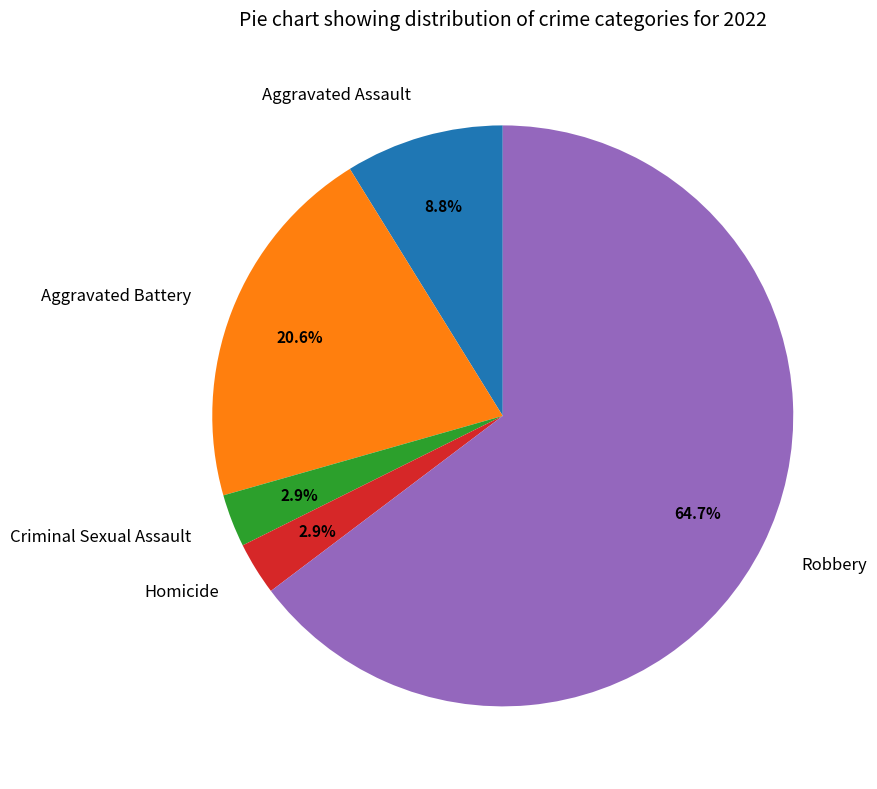

Does Robbery account for over 50% of the chart?

Yes